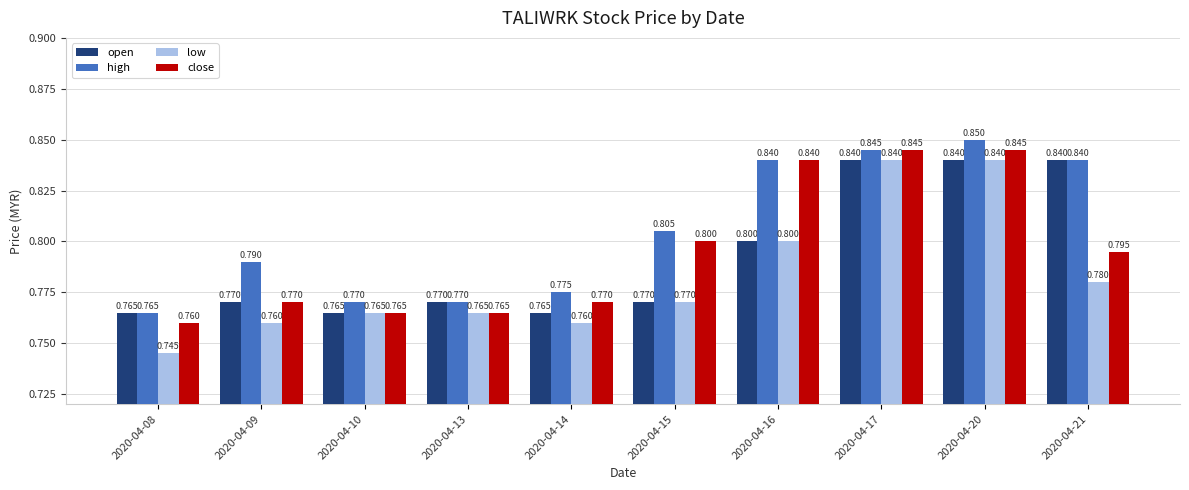

Which series has the widest spread of values?

low